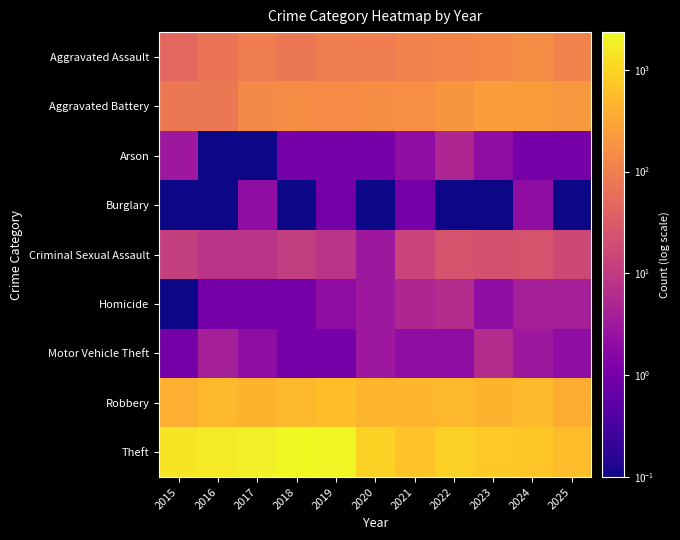

Which series has the largest total across all categories?

Theft